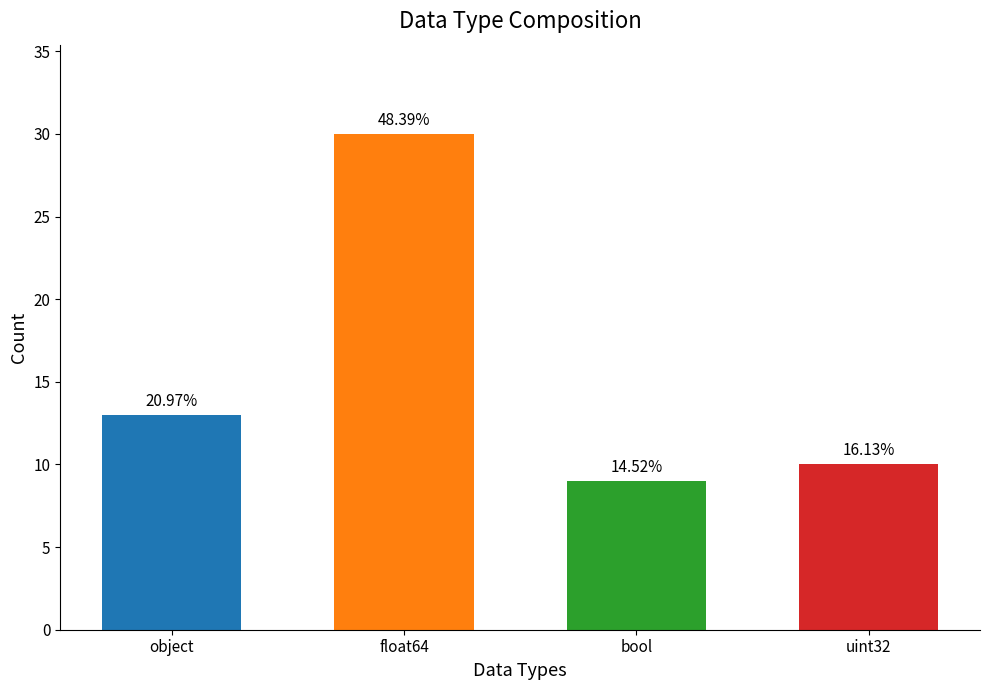

What is the minimum value shown in the chart?

9